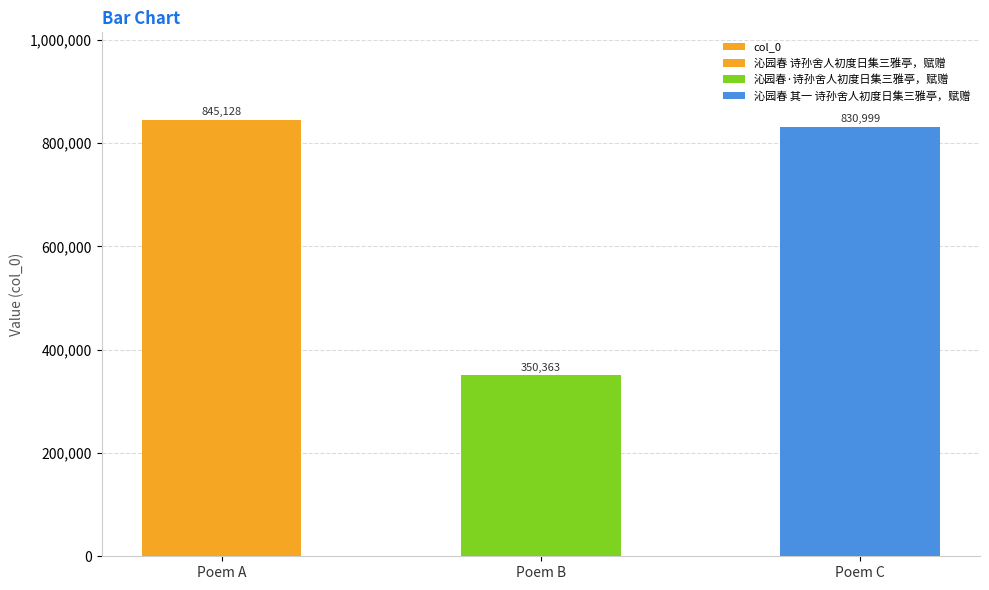

Reading left to right, extract all data points from this chart.

845128	350363	830999